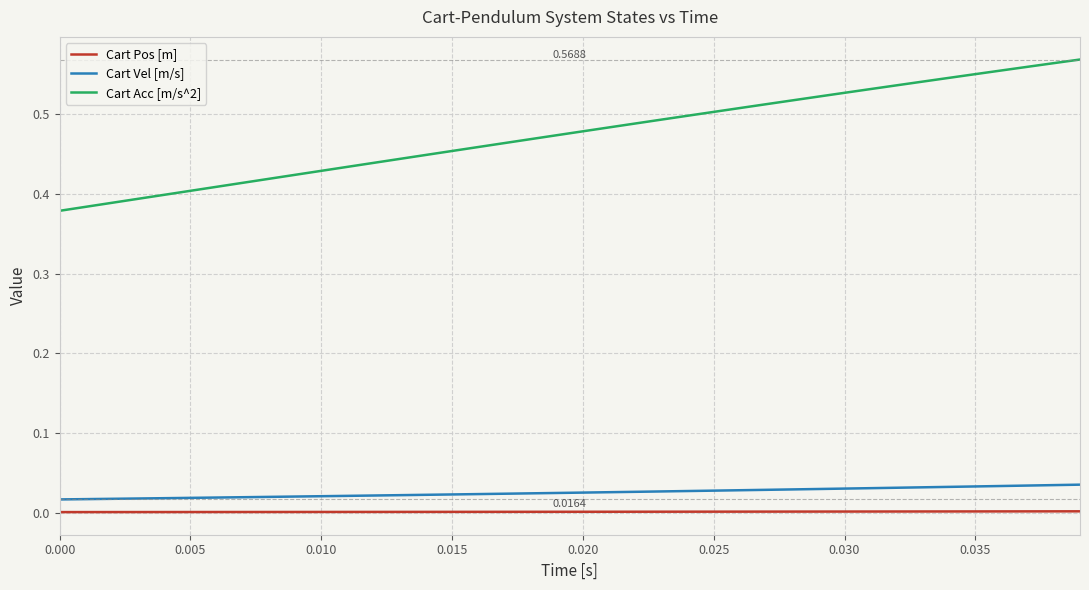

Which series has the largest range (max minus min)?

Cart Acc [m/s^2]